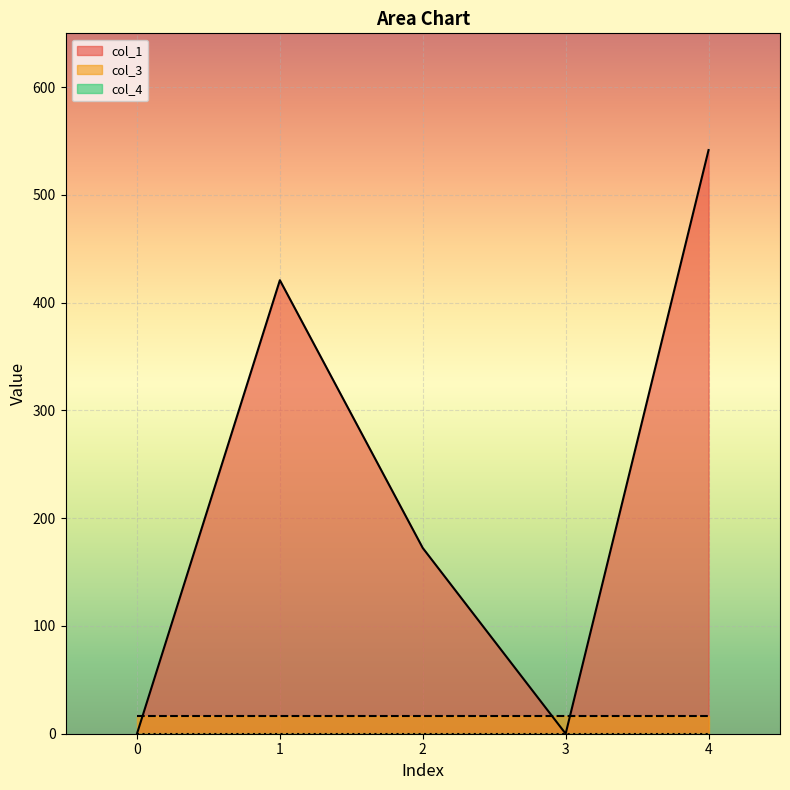

At which category is the sum across all series the highest?

4